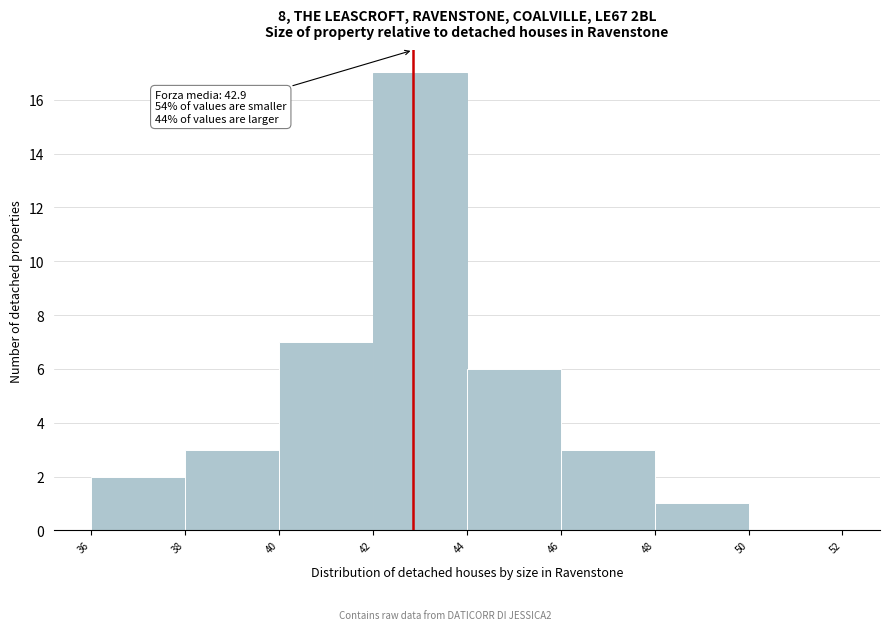

Which range on the x-axis has the tallest bar?

42 to 44